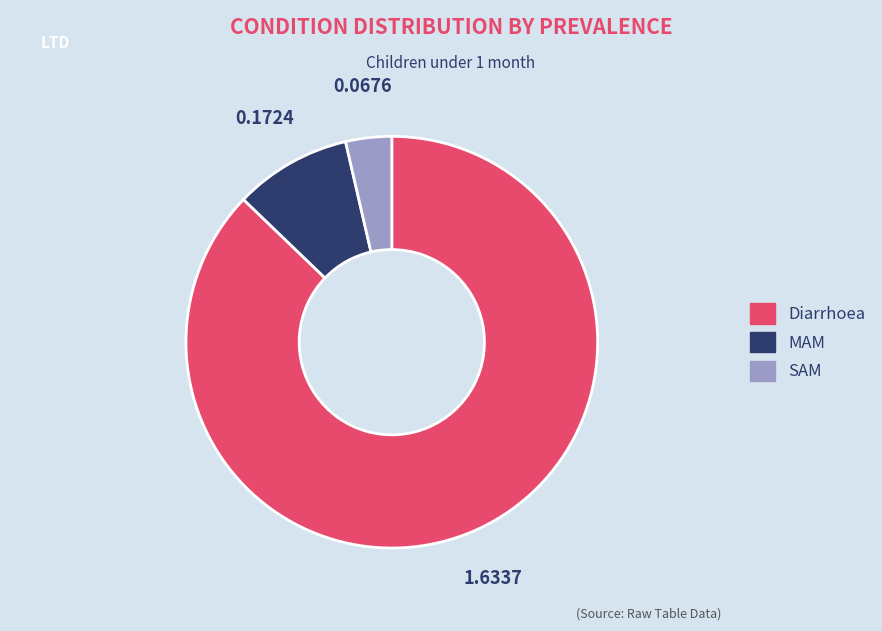

Is it true that MAM is 9% of the pie?

True